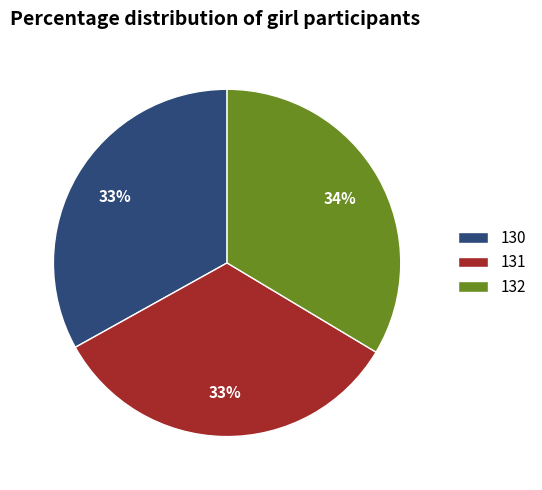

Combined, do 130 and 132 account for over 50%?

Yes